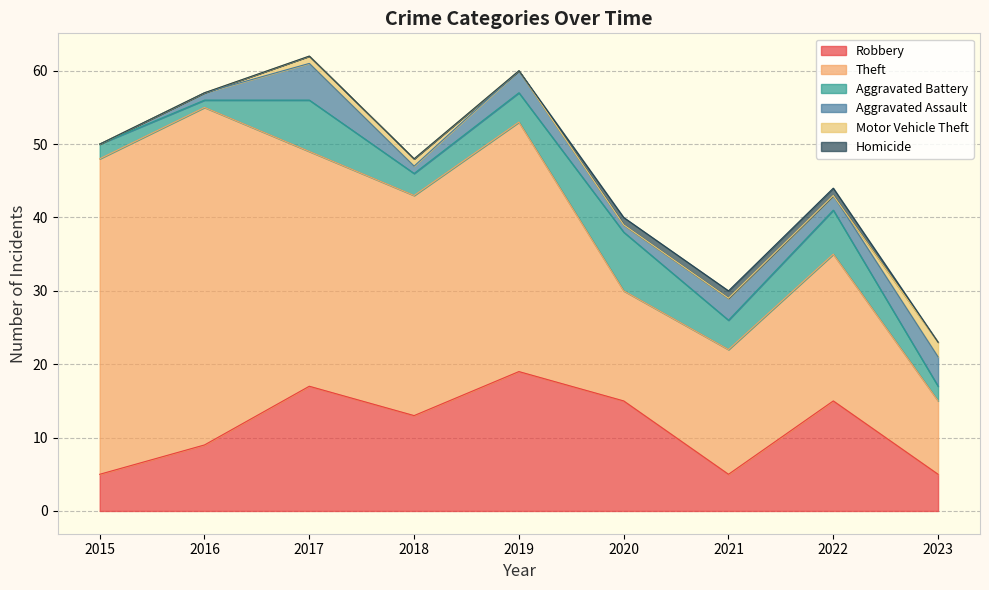

Which series changed the most between 2017 and 2021?

Theft